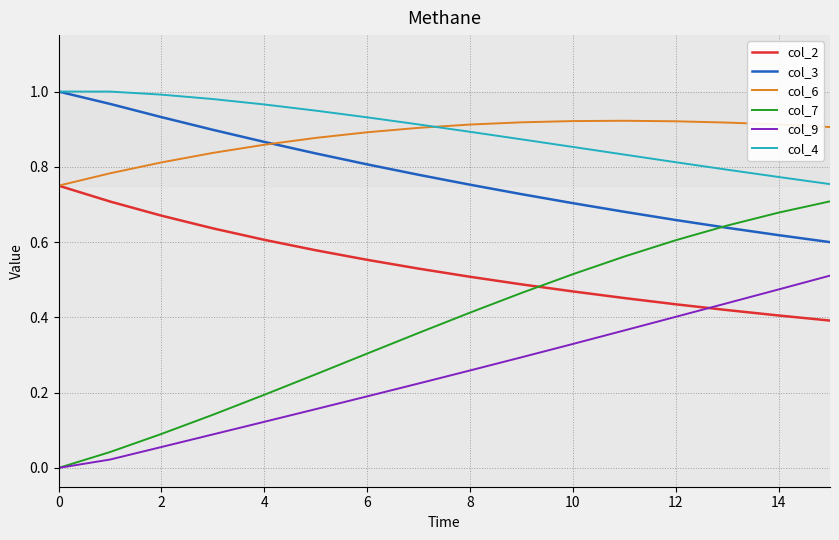

Does the chart have visible grid lines?

Yes